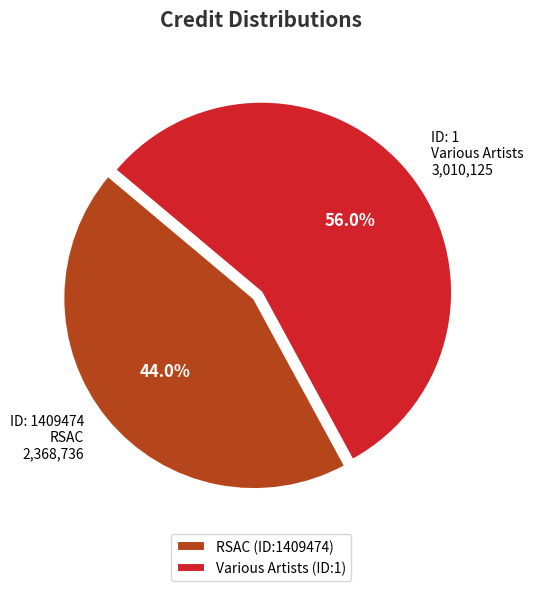

Is there any slice that represents more than half of the pie?

Yes